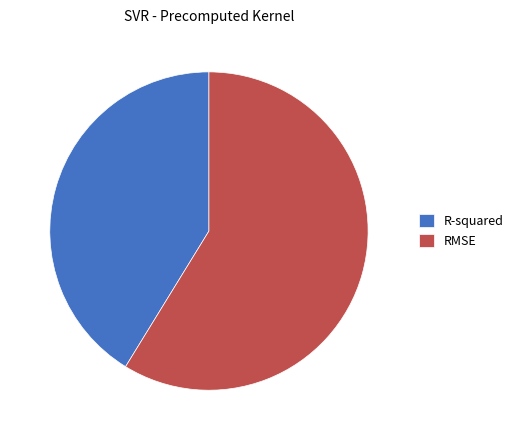

Which has a higher value, RMSE or R-squared?

RMSE